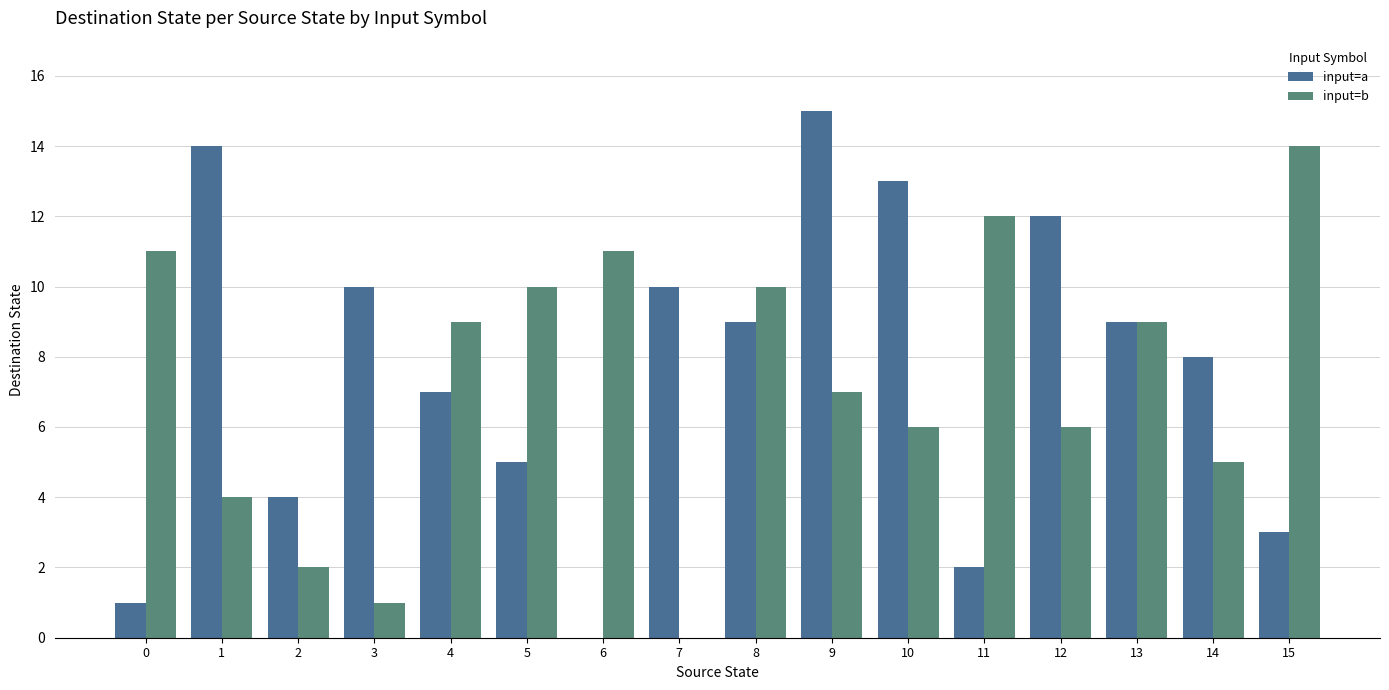

Reading left to right, transcribe all the data shown in this chart.

input=a: 1	14	4	10	7	5	0	10	9	15	13	2	12	9	8	3
input=b: 11	4	2	1	9	10	11	0	10	7	6	12	6	9	5	14